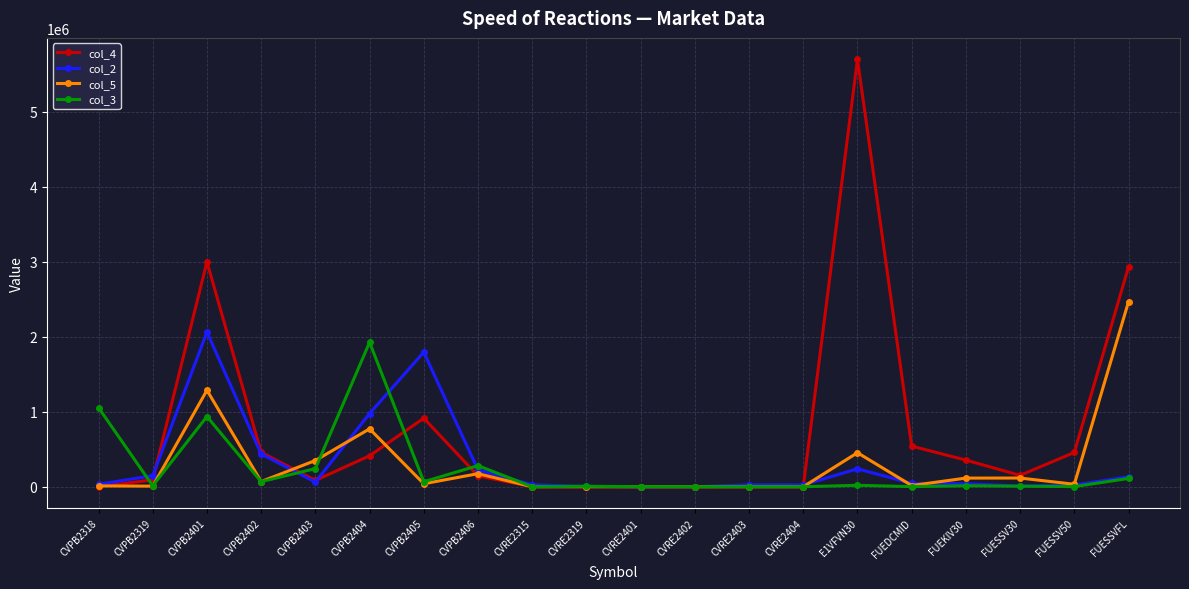

After their last crossing, which series has the higher values: col_3 or col_4?

col_4